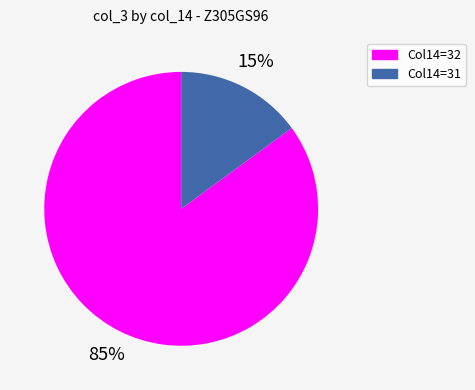

Does Col14=31 account for over 50% of the chart?

No